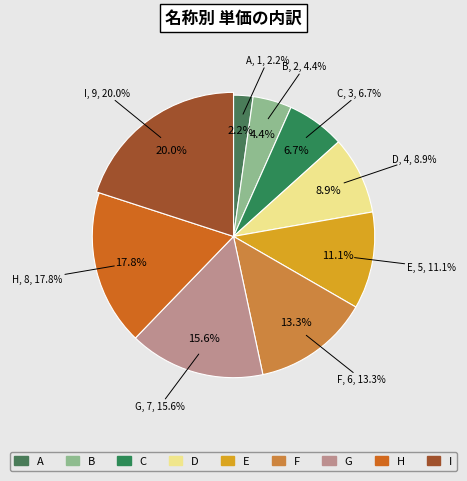

Is it true that B is 4% of the pie?

True